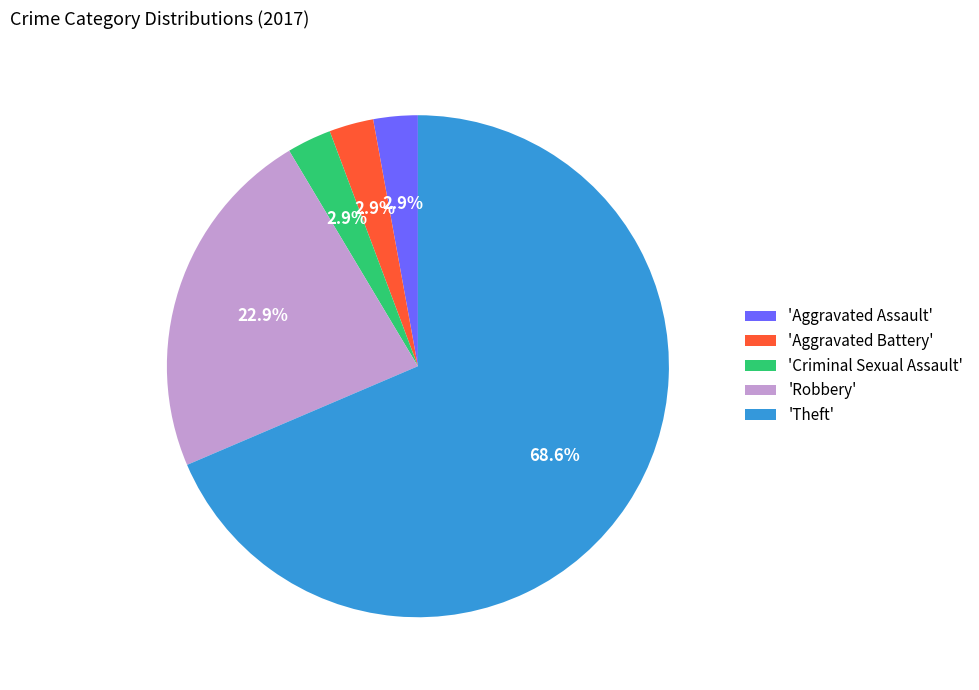

Do 'Robbery' and 'Criminal Sexual Assault' together represent more than half of the pie?

No